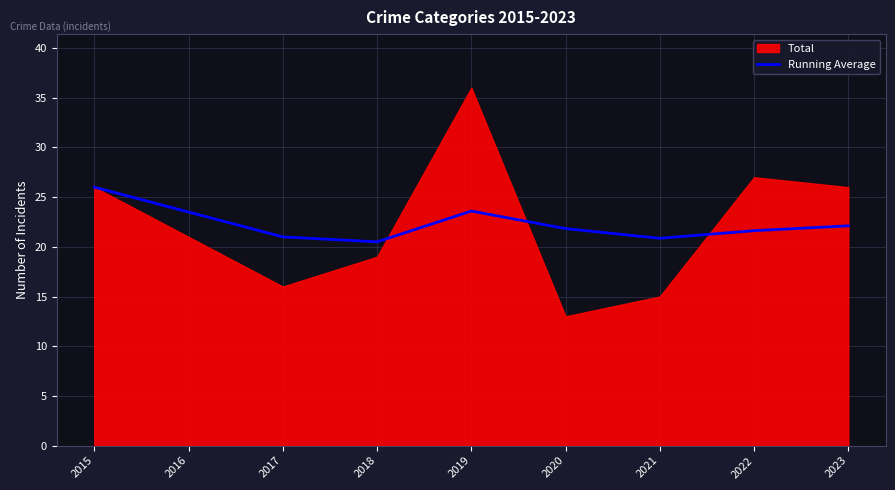

The value of Running Average at 2016 is 15.9. True or false?

False